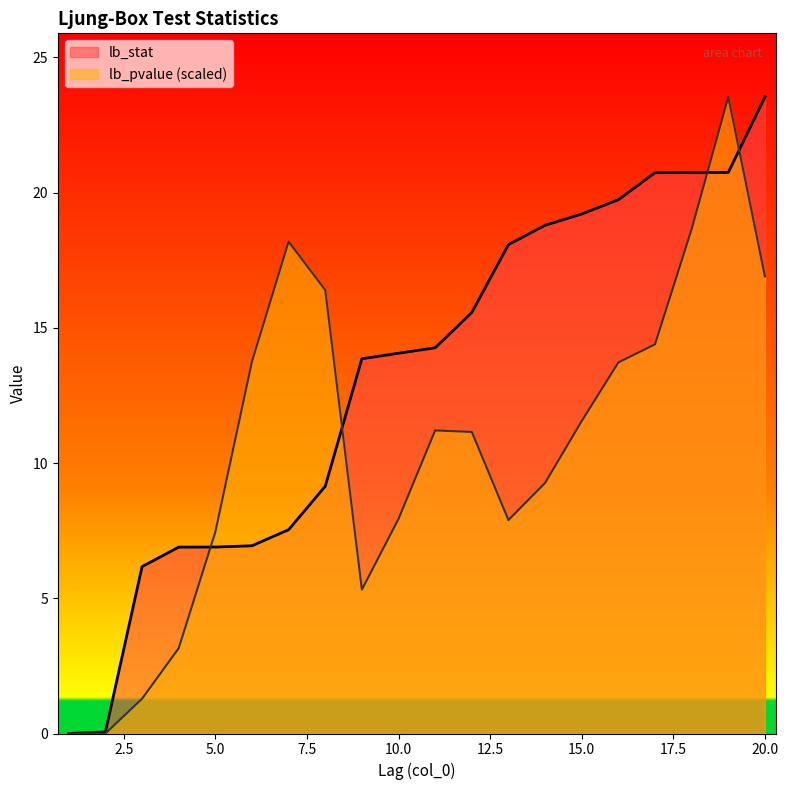

How many values in the lb_stat series exceed 14?

11